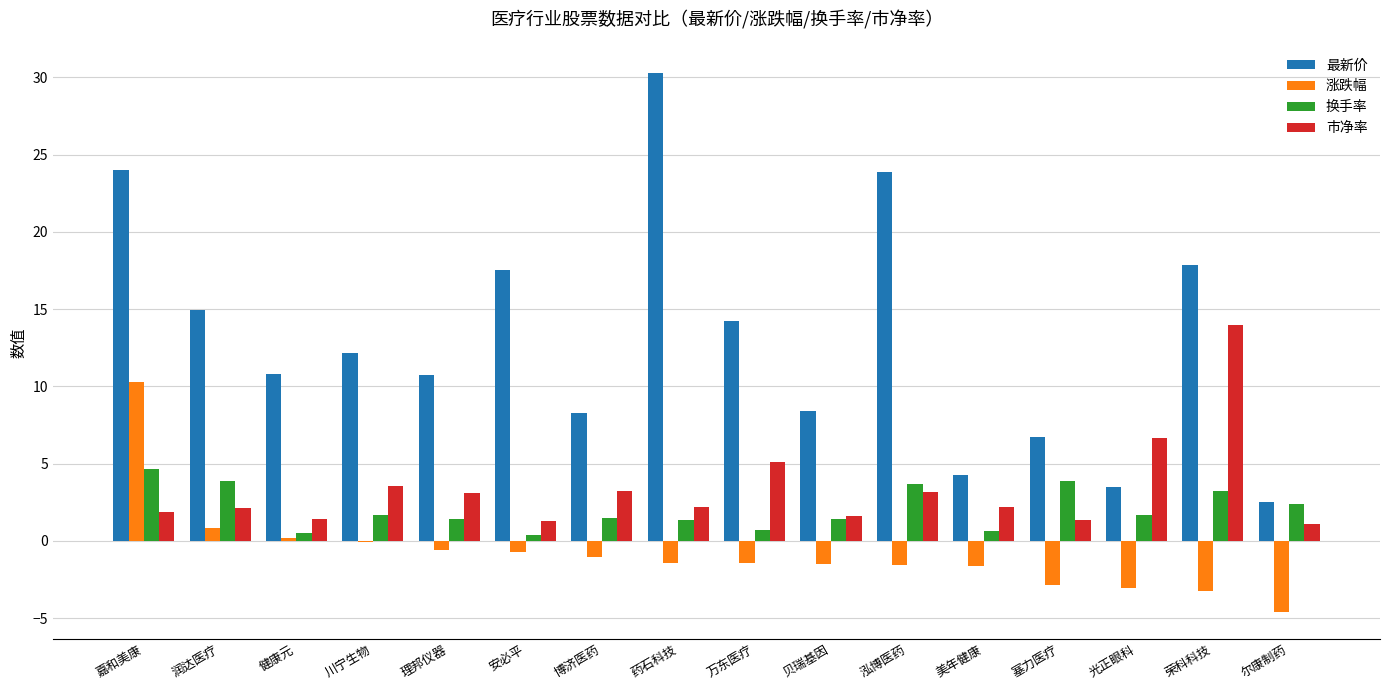

At which label does 换手率 reach its peak?

嘉和美康